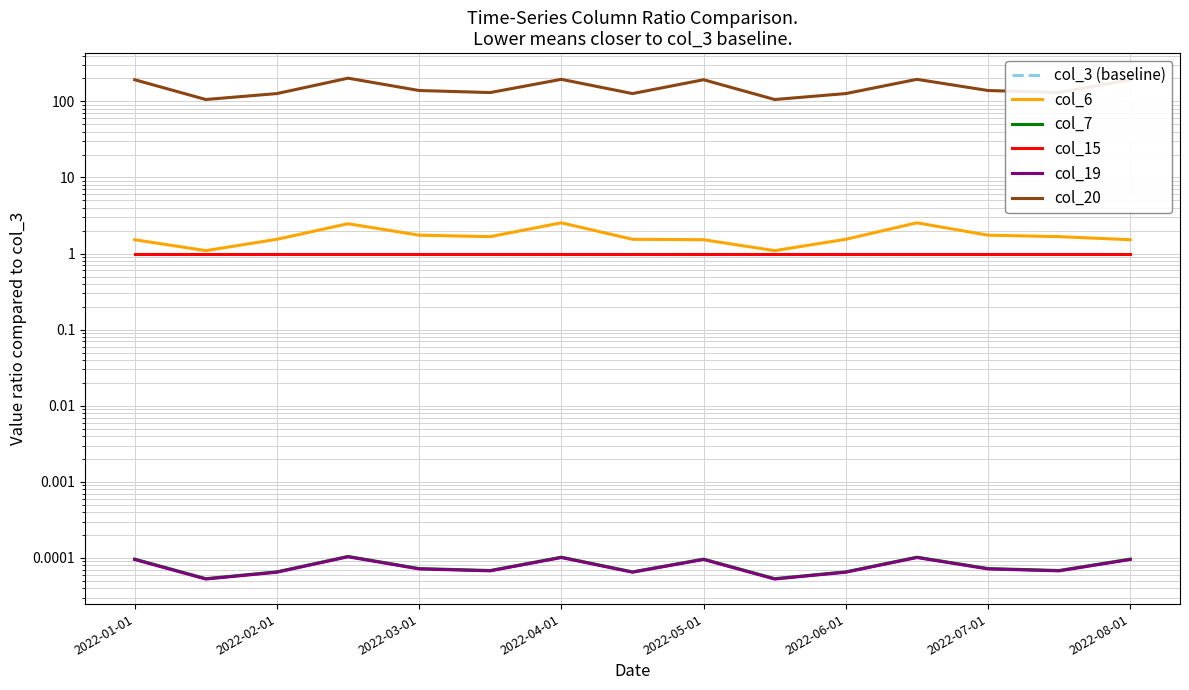

Which has a higher value, 2022-03-01 or 2022-05-01?

2022-03-01